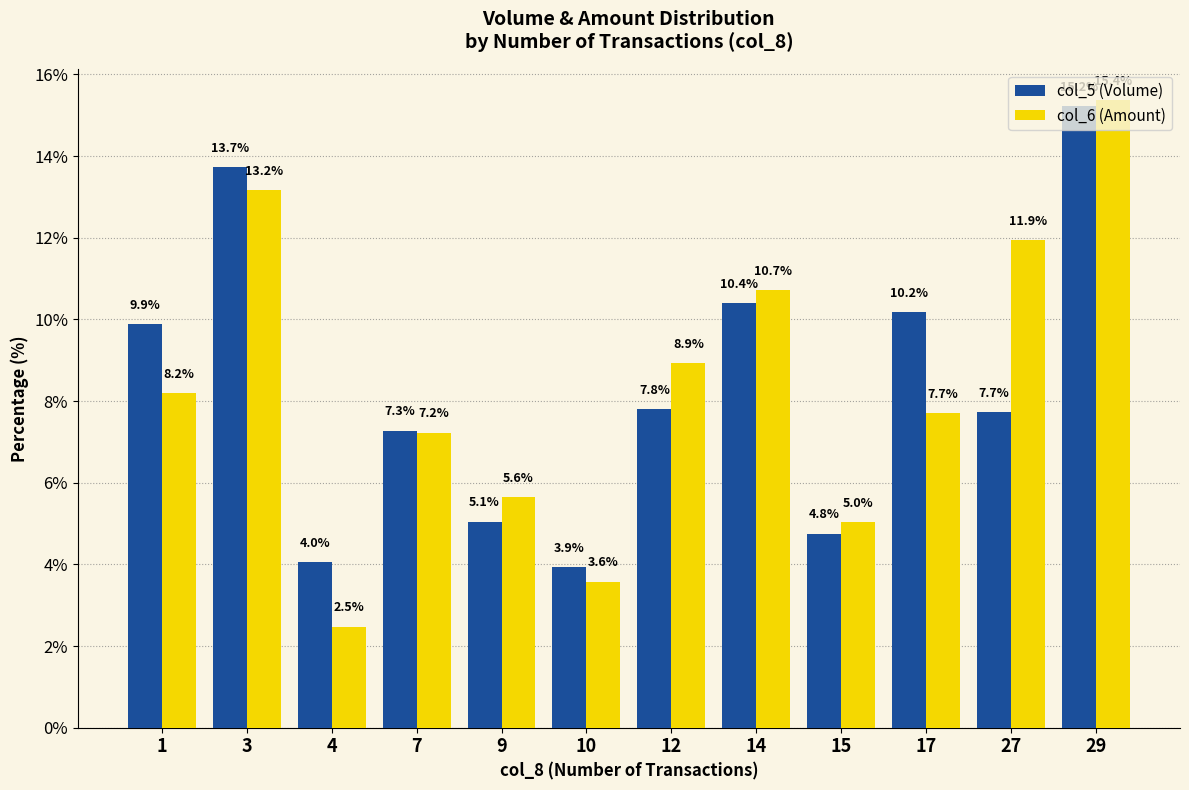

List the labels in order of col_5 (Volume) value, largest first.

29, 3, 14, 17, 1, 12, 27, 7, 9, 15, 4, 10